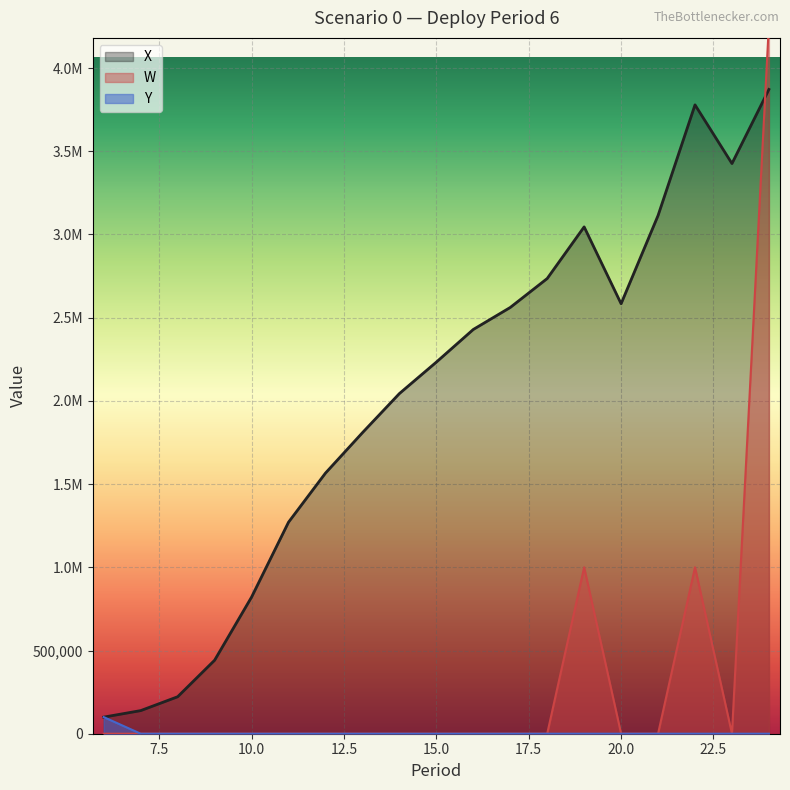

Reading left to right, list all the values displayed in this chart.

X: 99790.3	138928.2	222177.1	441601.7	820992.8	1271075.9	1566175.1	1808884.4	2044026.0	2233054.9	2429273.2	2561497.2	2735412.1	3045689.2	2584059.9	3114082.5	3779011.4	3426417.8	3871719.0
W: 0.0	0.0	0.0	0.0	0.0	0.0	0.0	0.0	0.0	0.0	0.0	0.0	0.0	1000000.0	0.0	0.0	1000000.0	0.0	4265160.9
Y: 99790.3	0.0	0.0	0.0	0.0	0.0	0.0	0.0	0.0	0.0	0.0	0.0	0.0	0.0	0.0	0.0	0.0	0.0	0.0